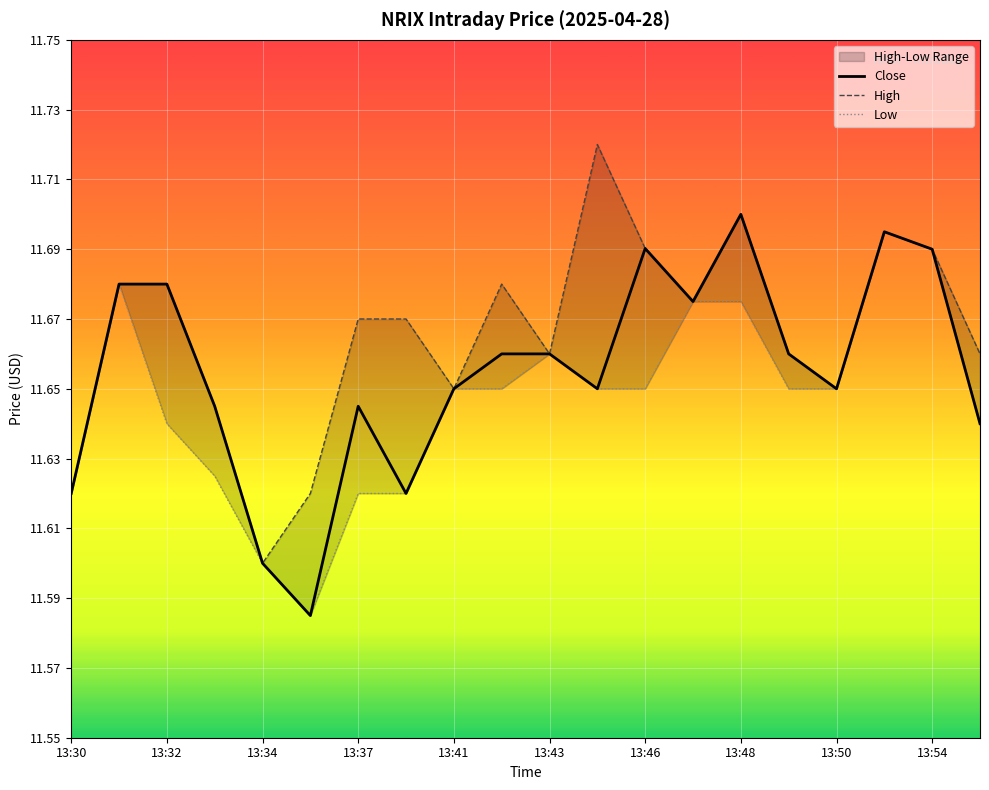

What is the total value across all series at 17?

35.1